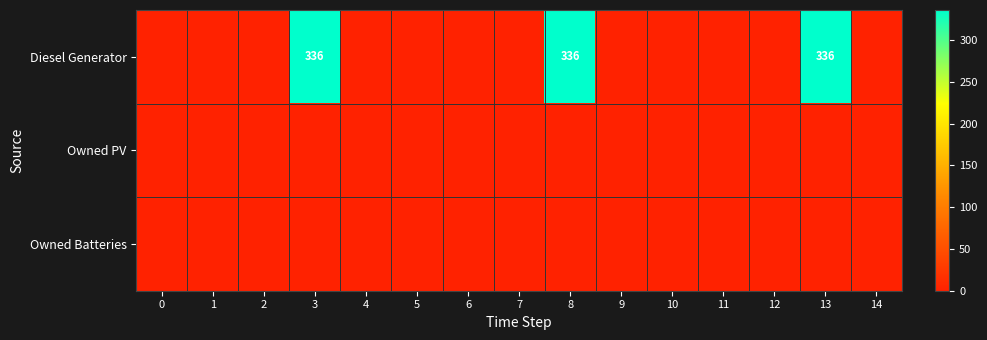

Which series has the largest total across all categories?

Diesel Generator